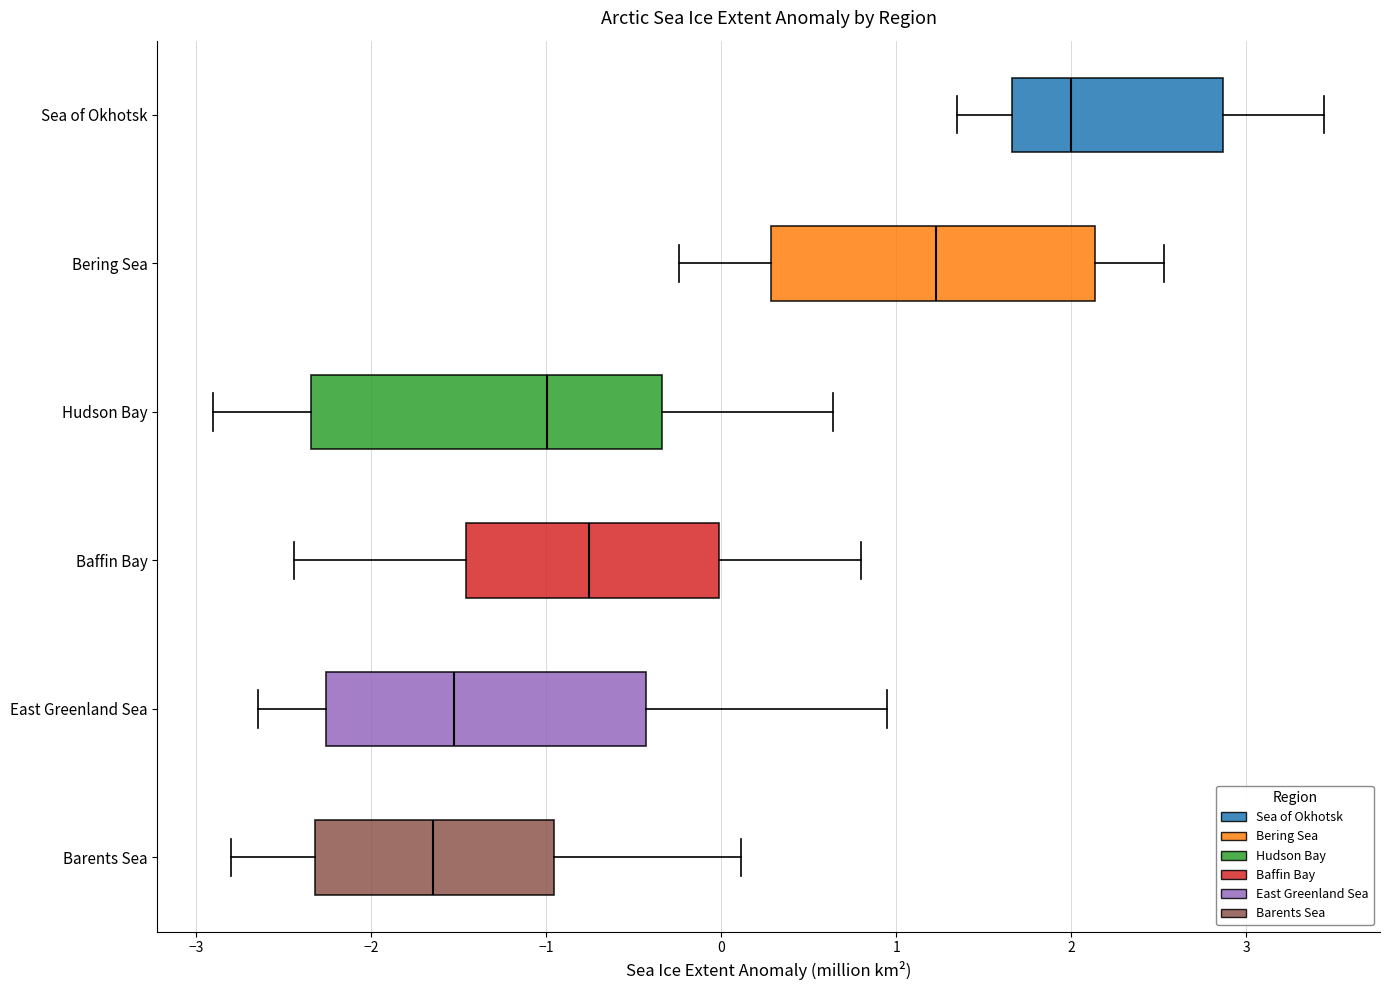

Which box has the furthest to the right median line?

Sea of Okhotsk